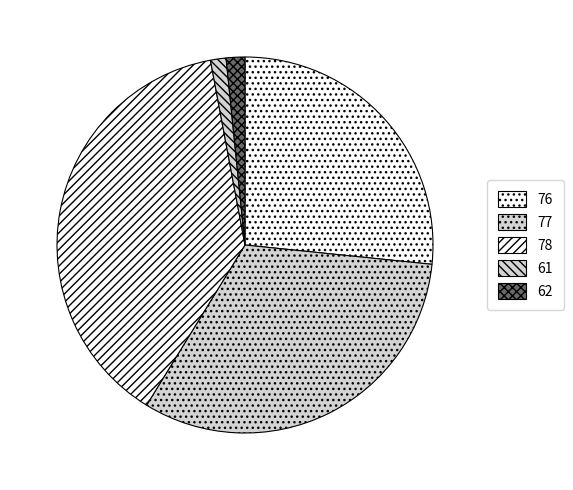

How many segments does this pie chart have?

5